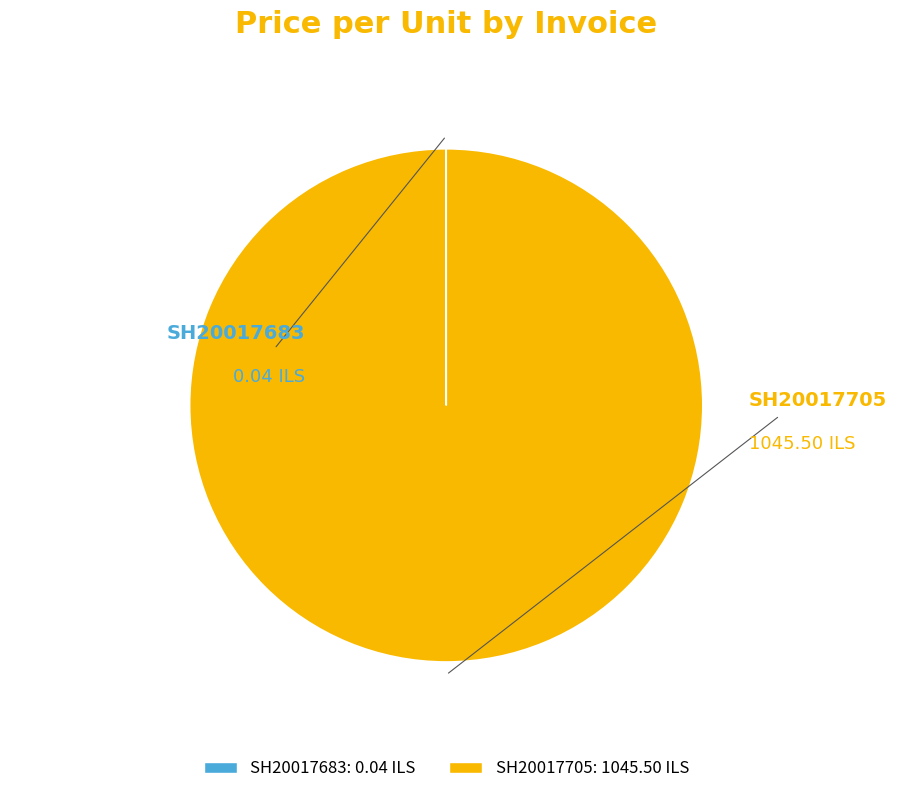

Does SH20017705 represent more than half of the total?

Yes